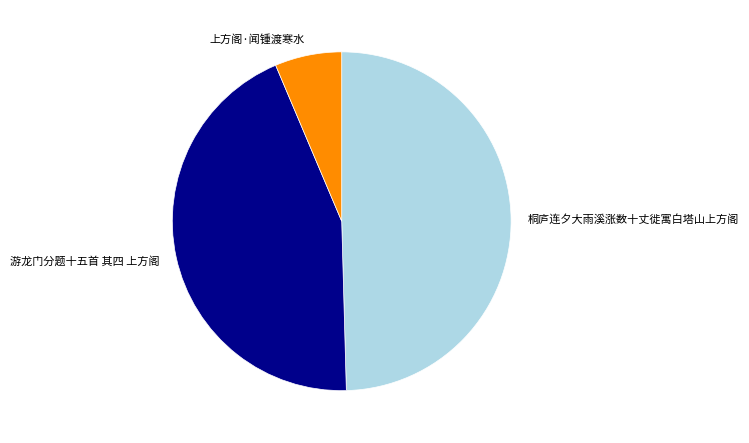

True or false: 游龙门分题十五首 其四 上方阁 accounts for 44% of the total.

True